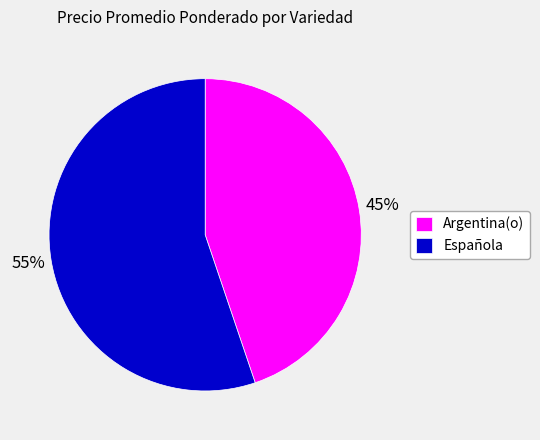

The Española slice represents 47% of the pie. True or false?

False